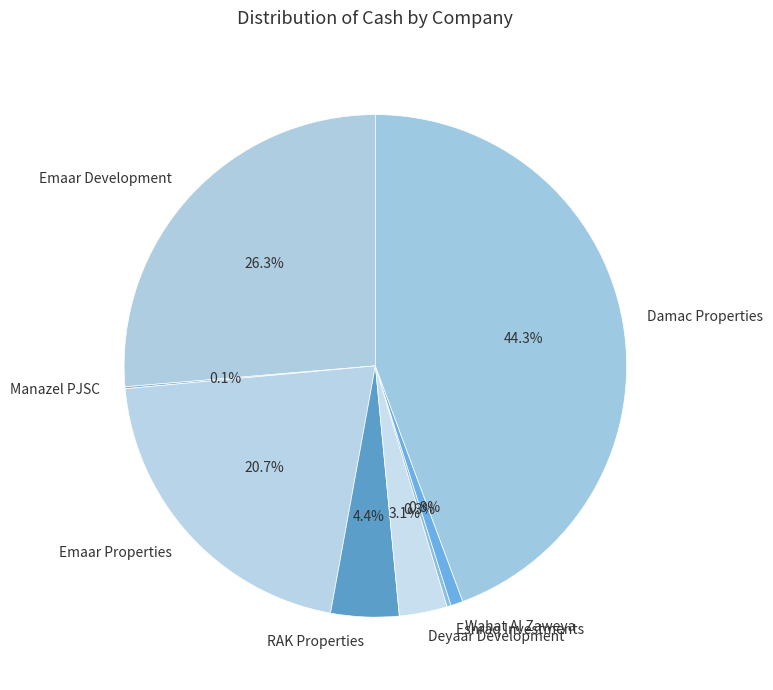

Which slice is the largest?

Damac Properties